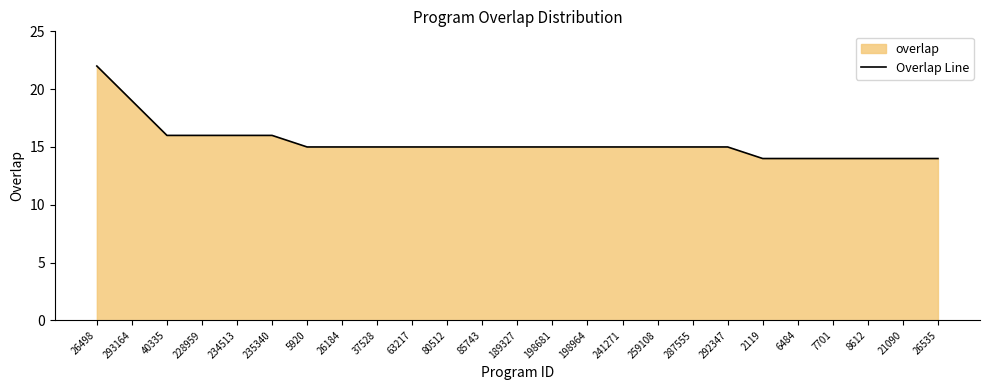

The chart shows a value of 16 at 40335. True or false?

True